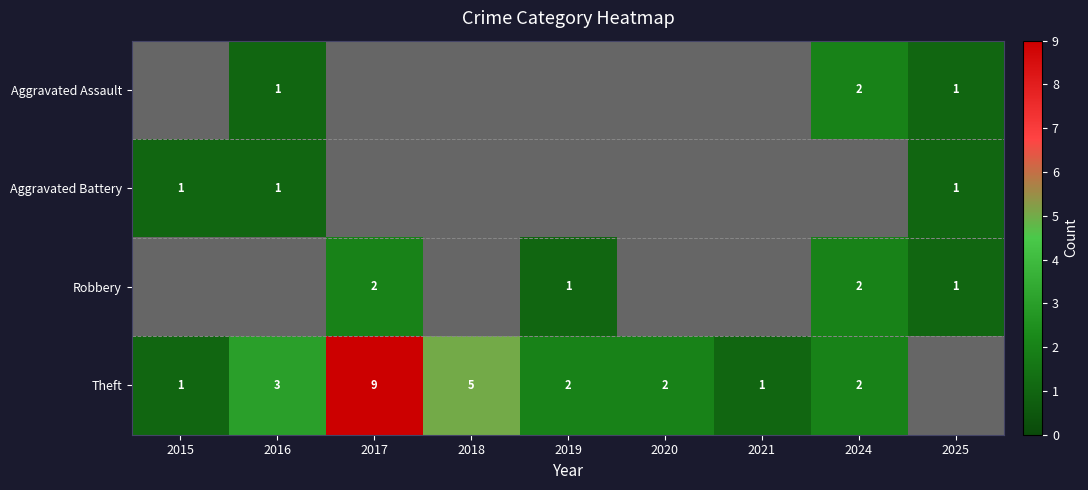

Is it true that Aggravated Assault equals 2 at 2024?

True